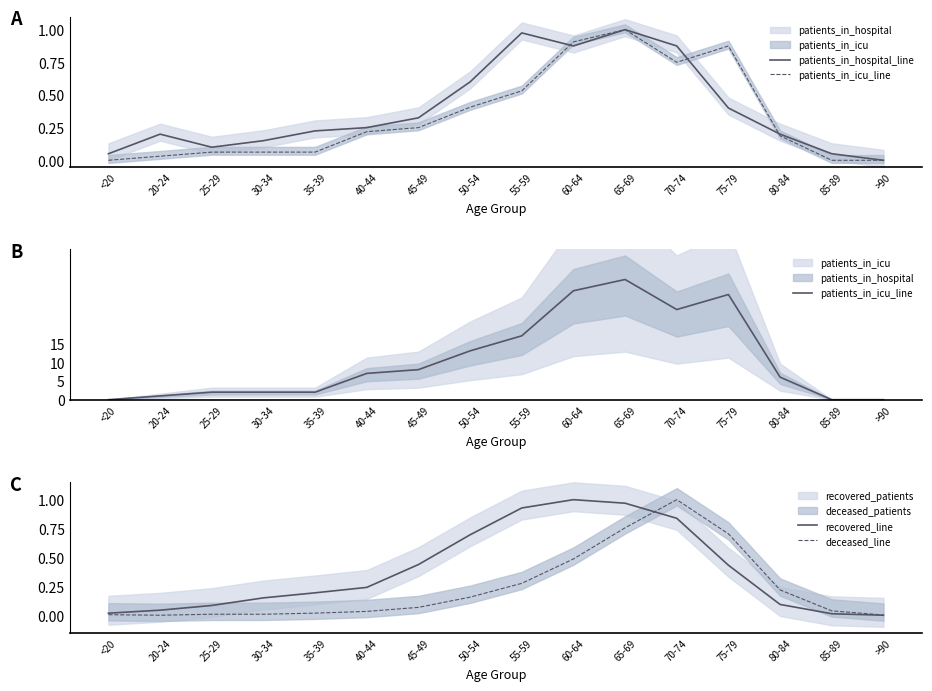

How many data points in deceased_line are above 0?

15